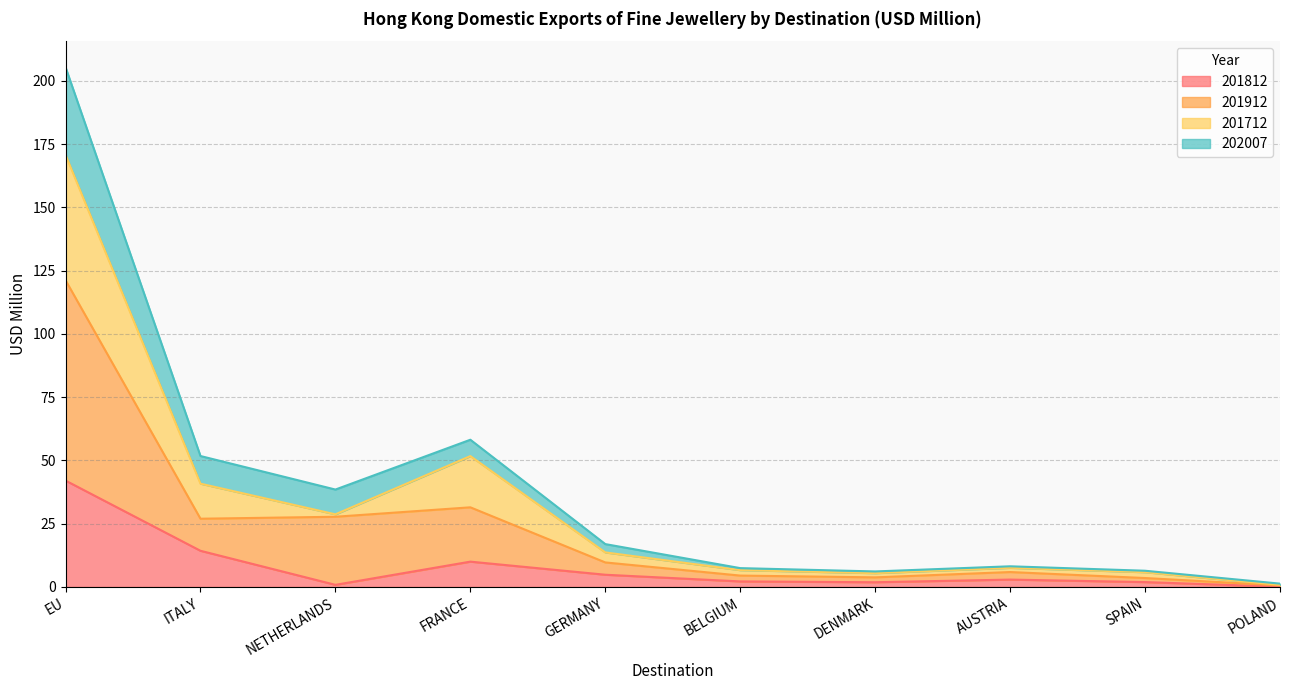

What position from the right is BELGIUM?

5